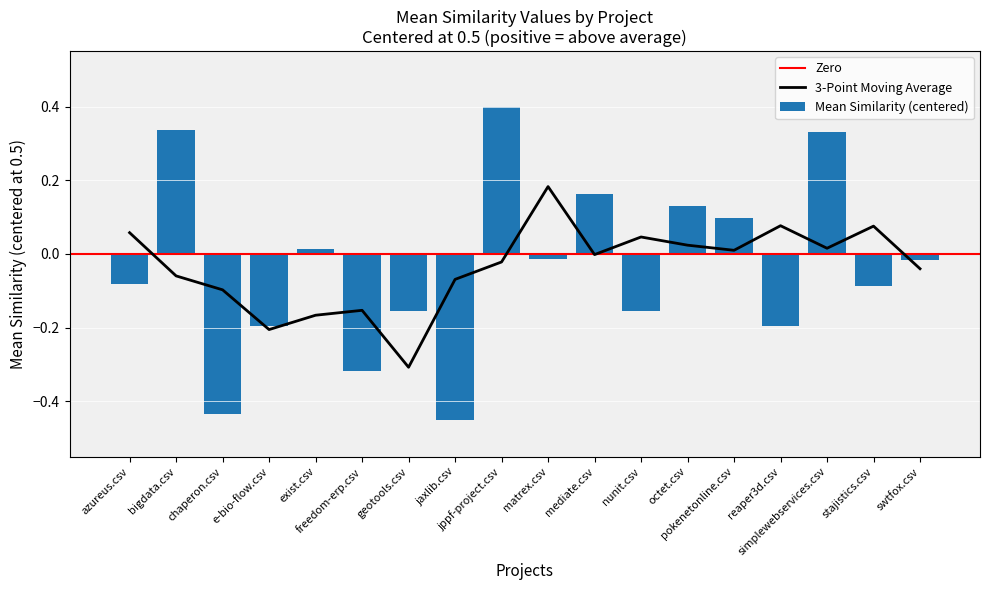

What is the difference between the highest and lowest values at 10?

0.5